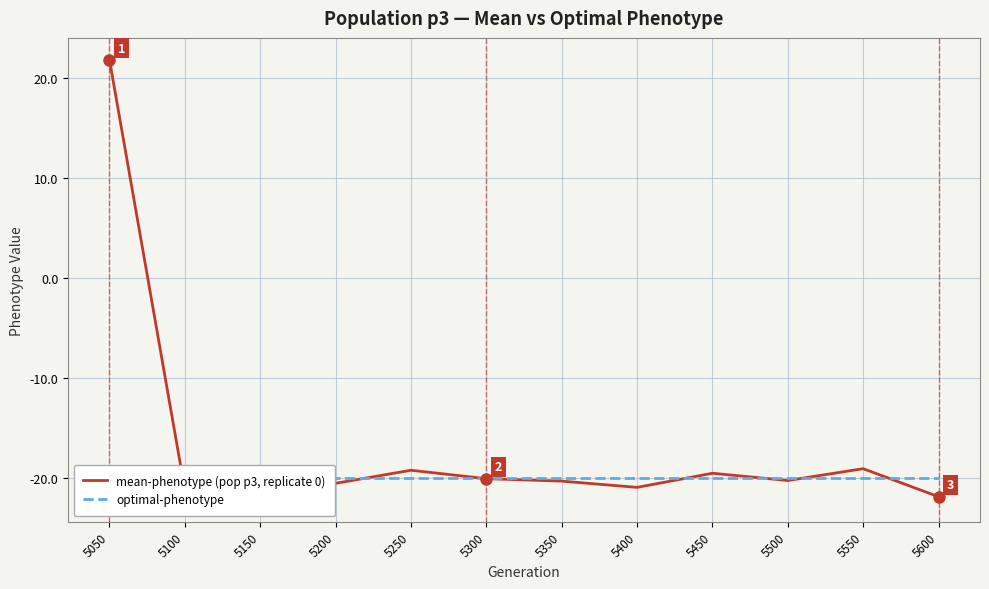

List the series in order of their overall mean, highest first.

mean-phenotype (pop p3, replicate 0), optimal-phenotype